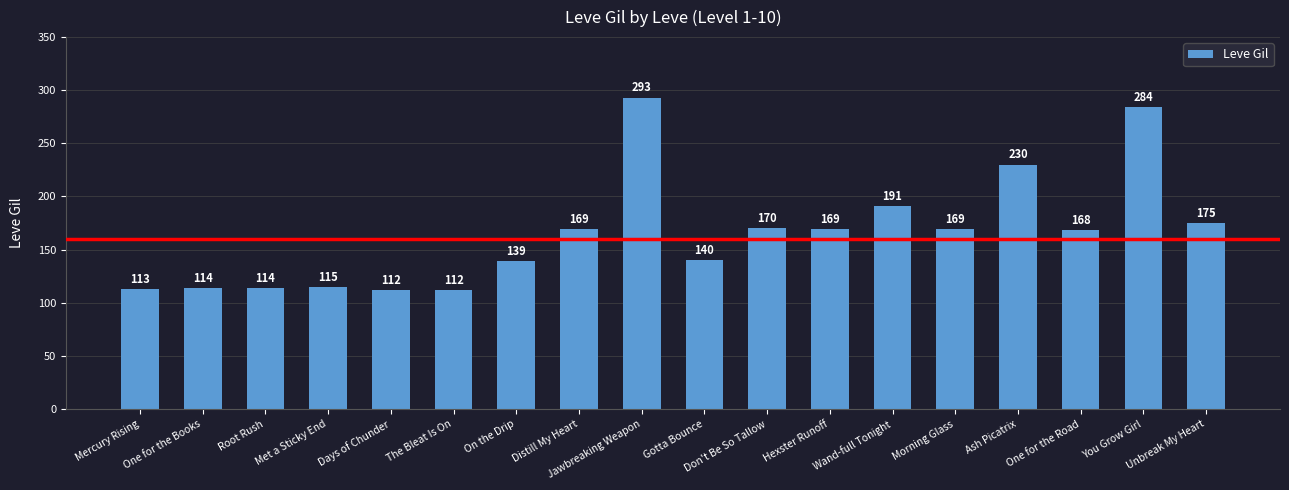

What is the change in value from Met a Sticky End to Distill My Heart?

+54